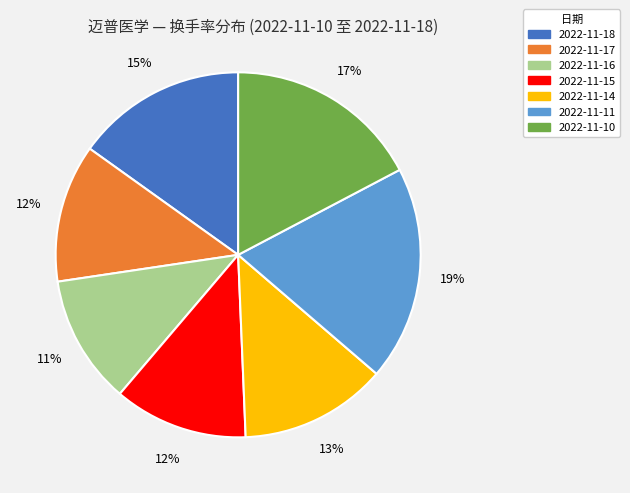

Do 2022-11-14 and 2022-11-11 together represent more than half of the pie?

No